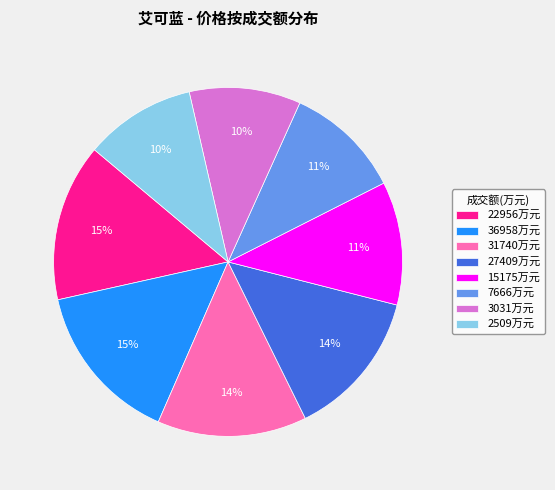

Is there any slice that represents more than half of the pie?

No